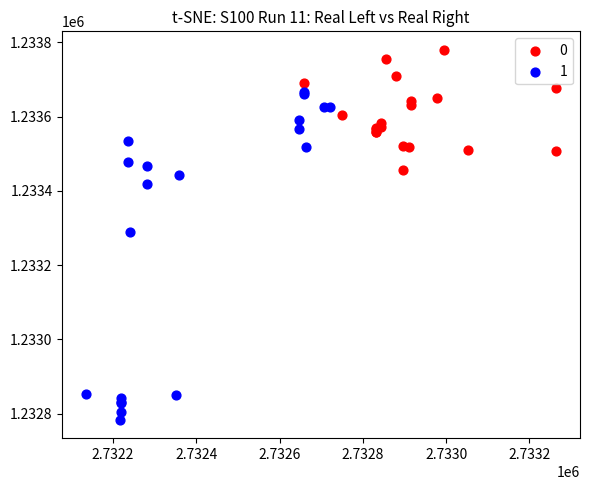

Which series has the widest spread of Y values?

1